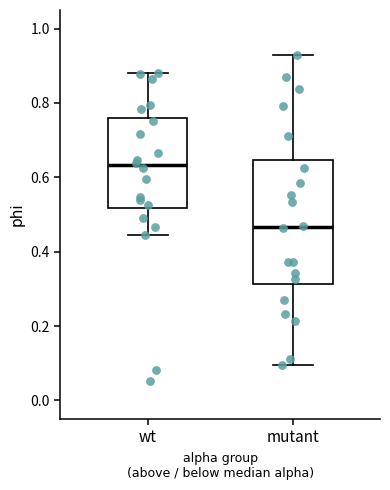

Where does the upper whisker of the box for mutant end on the y-axis? The values are not printed on the chart, so give them approximately, as read against the axis.

0.92